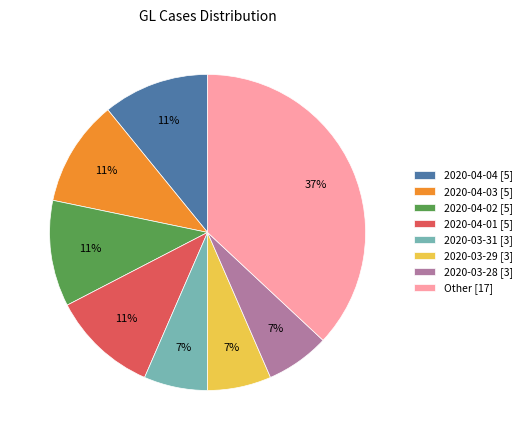

Between 2020-04-03 [5] and 2020-03-31 [3], which is larger?

2020-04-03 [5]